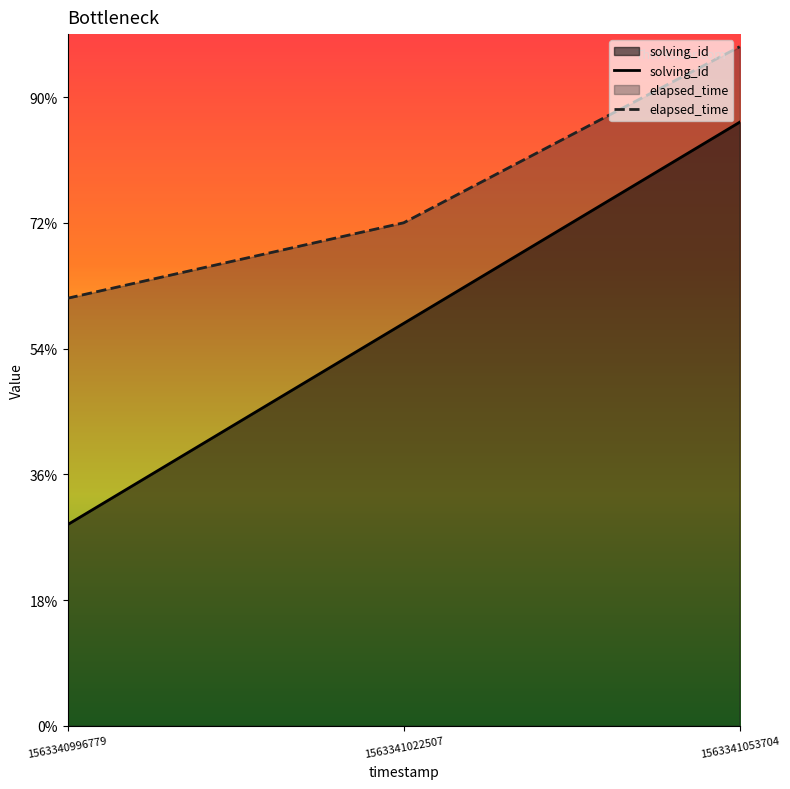

Where is solving_id nearest to the value 16000?

1563341022507